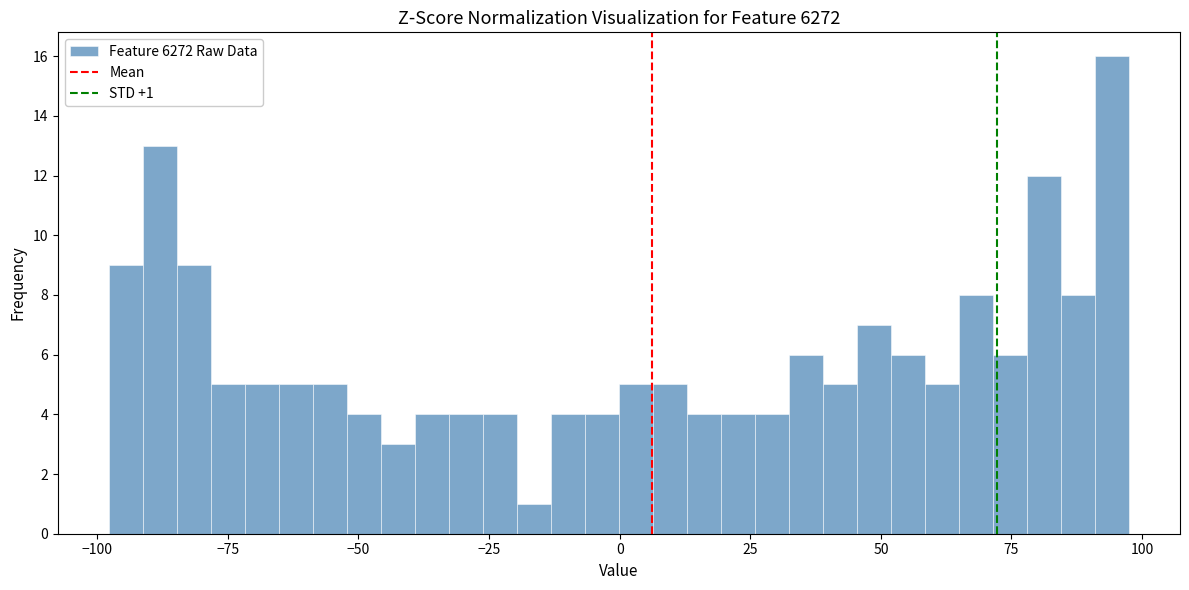

Around what value on the x-axis is the tallest bar? Give the approximate position of its centre, as read against the axis.

95